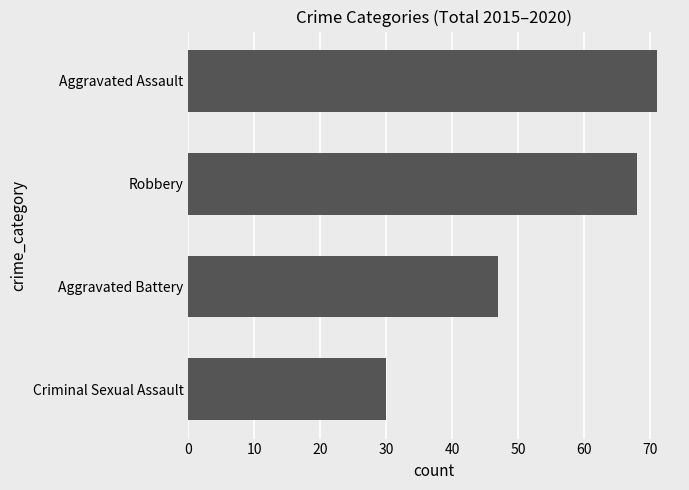

Rank the categories by value from lowest to highest.

Criminal Sexual Assault, Aggravated Battery, Robbery, Aggravated Assault